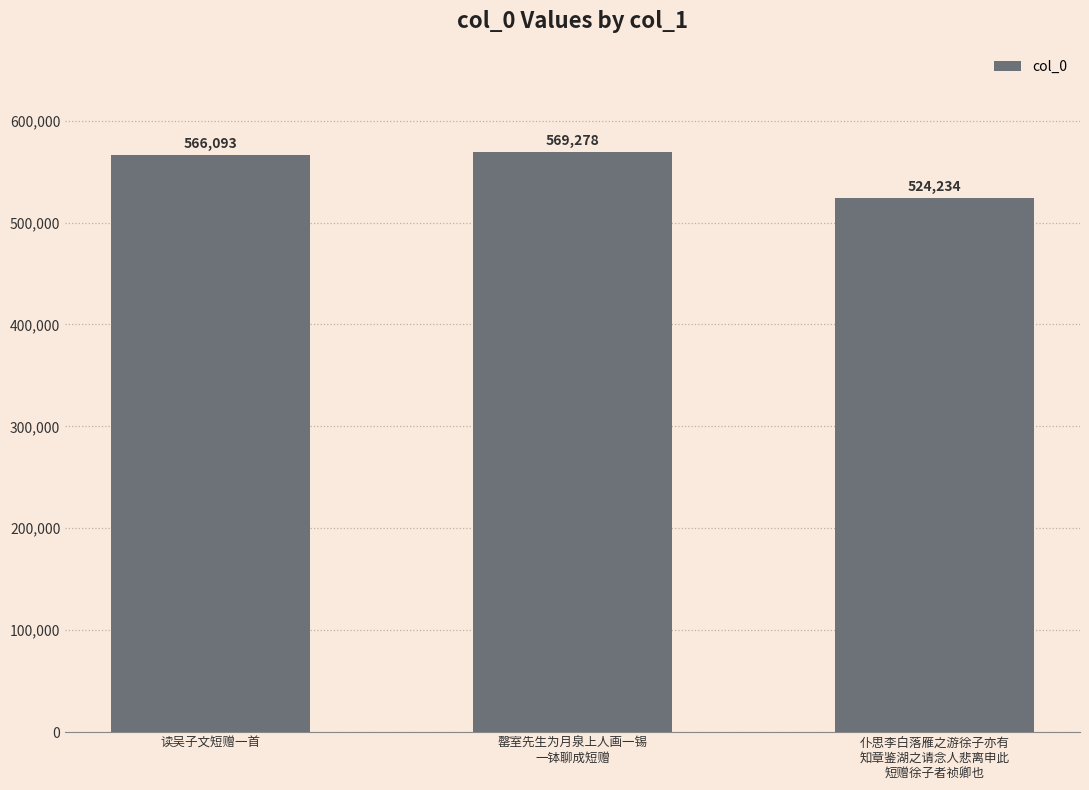

How many values are below 566093?

1